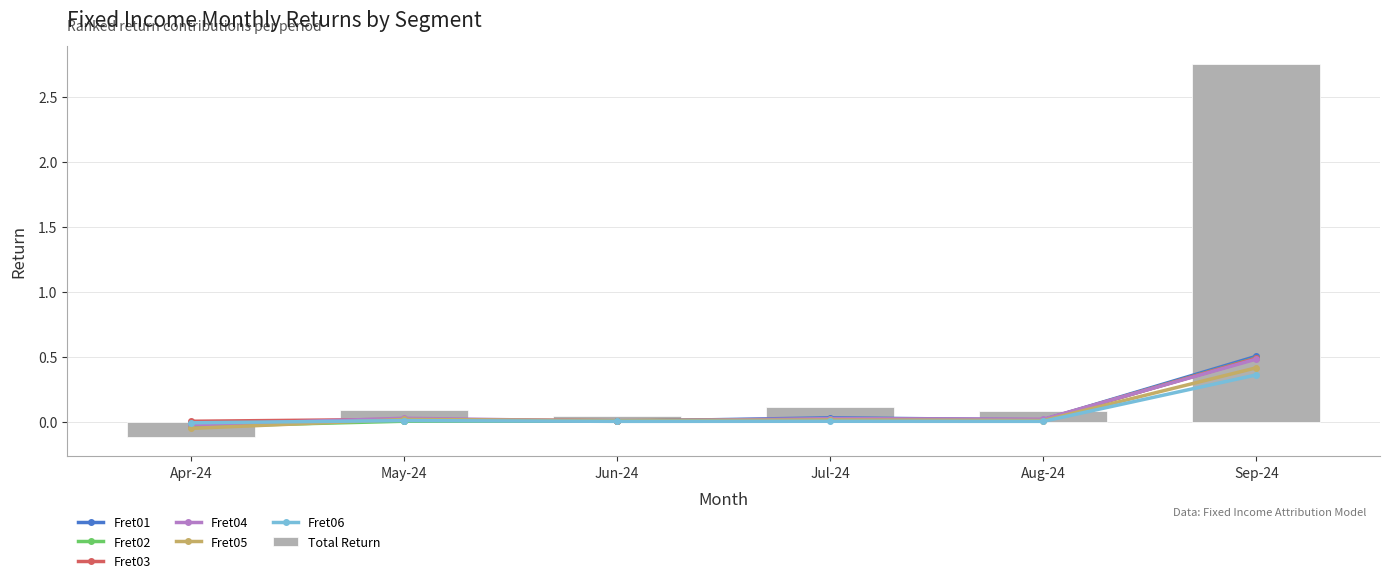

The Total Return series shows 0.0 at Jul-24. True or false?

False